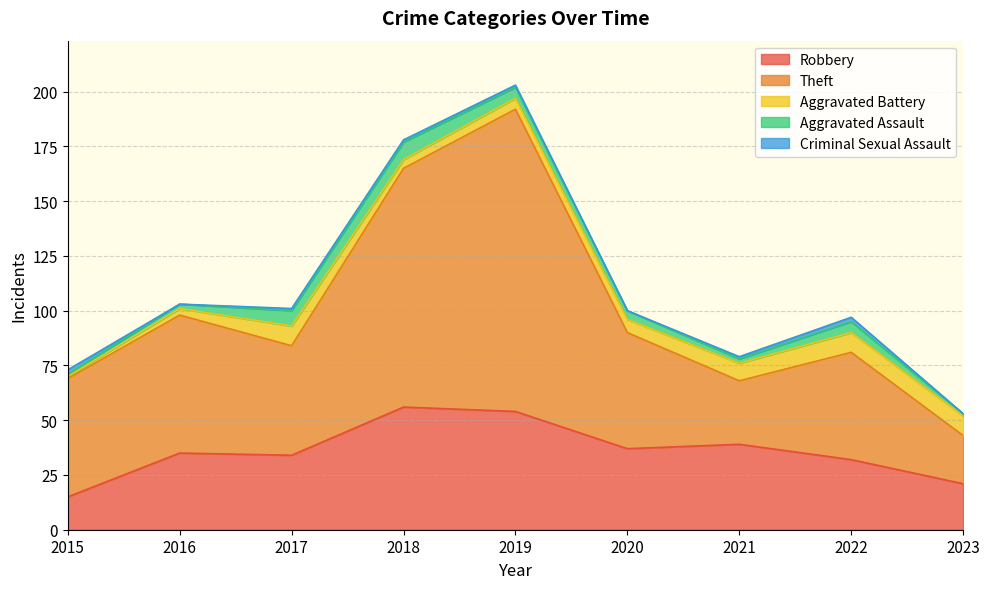

What is the value of the Theft point at the 4th from the left?

109